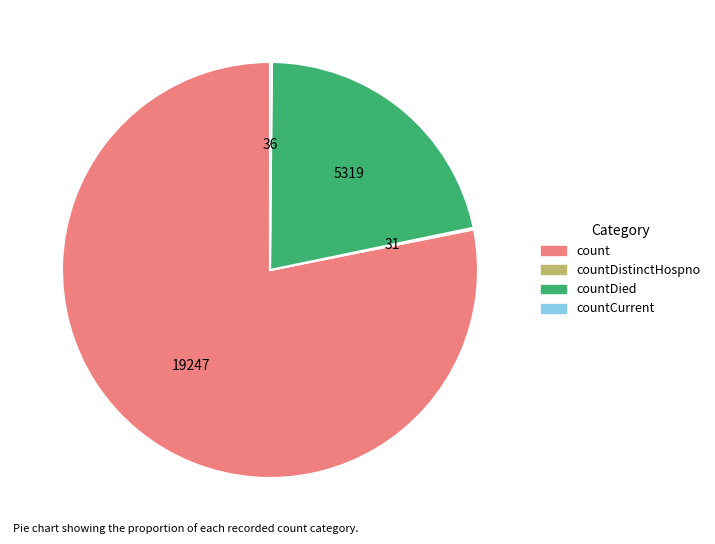

Does any single category account for the majority?

Yes